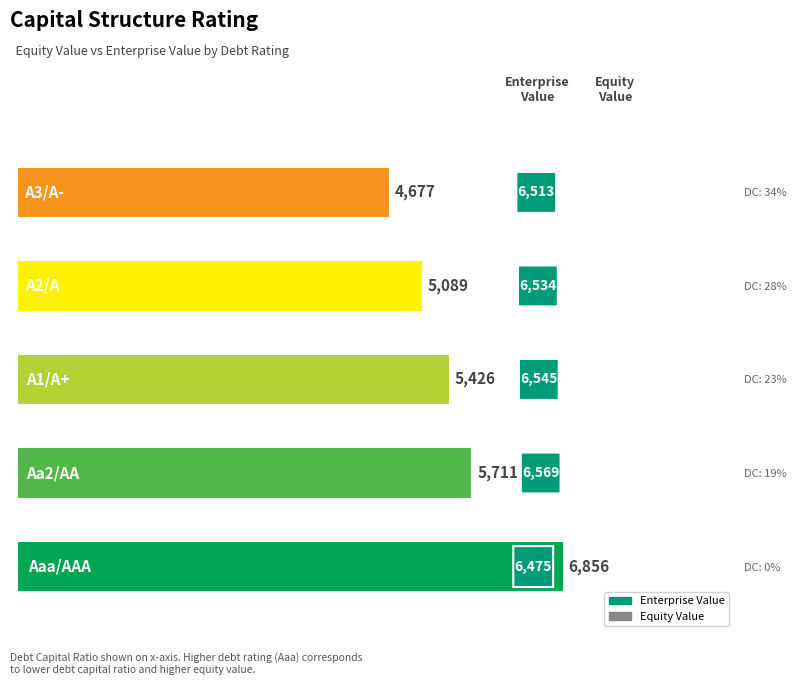

What is the difference between the maximum and minimum values?

2179.0